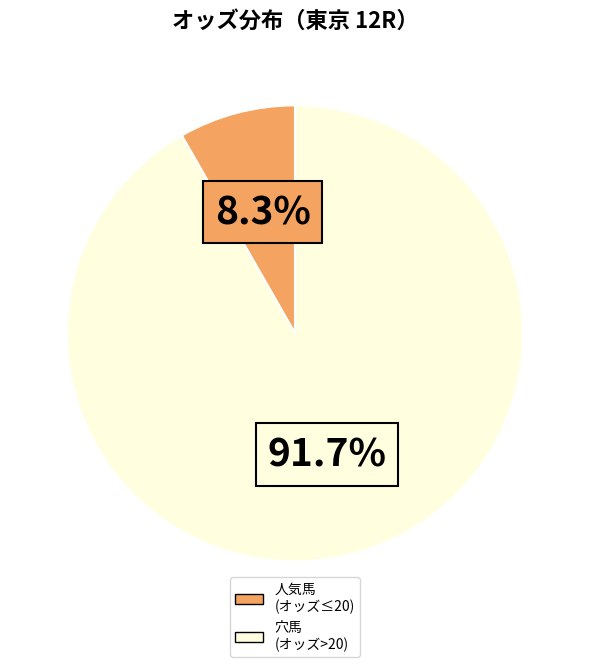

Is there any slice that represents more than half of the pie?

Yes